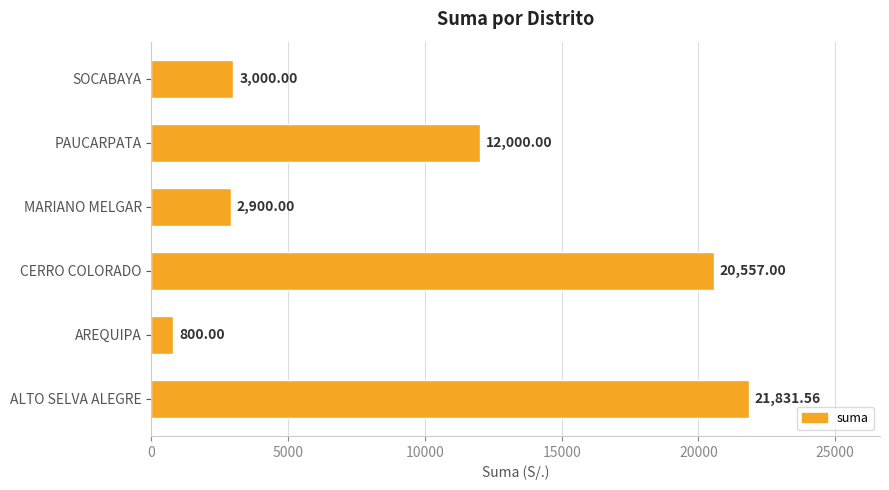

How many data points does each series have?

6